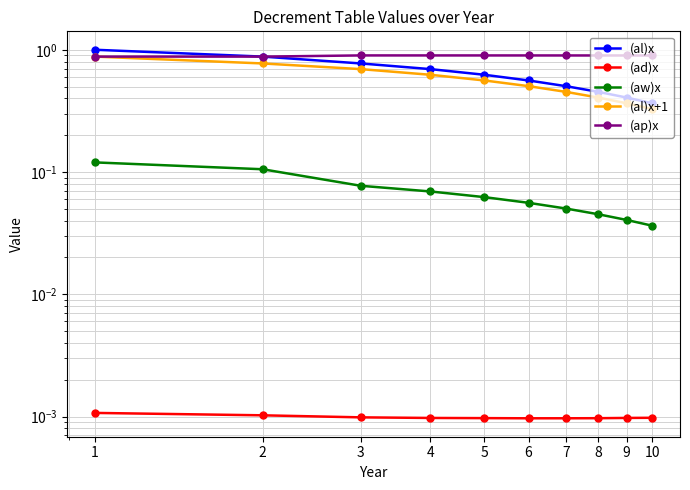

List the labels in order of (aw)x value, largest first.

1, 2, 3, 4, 5, 6, 7, 8, 9, 10